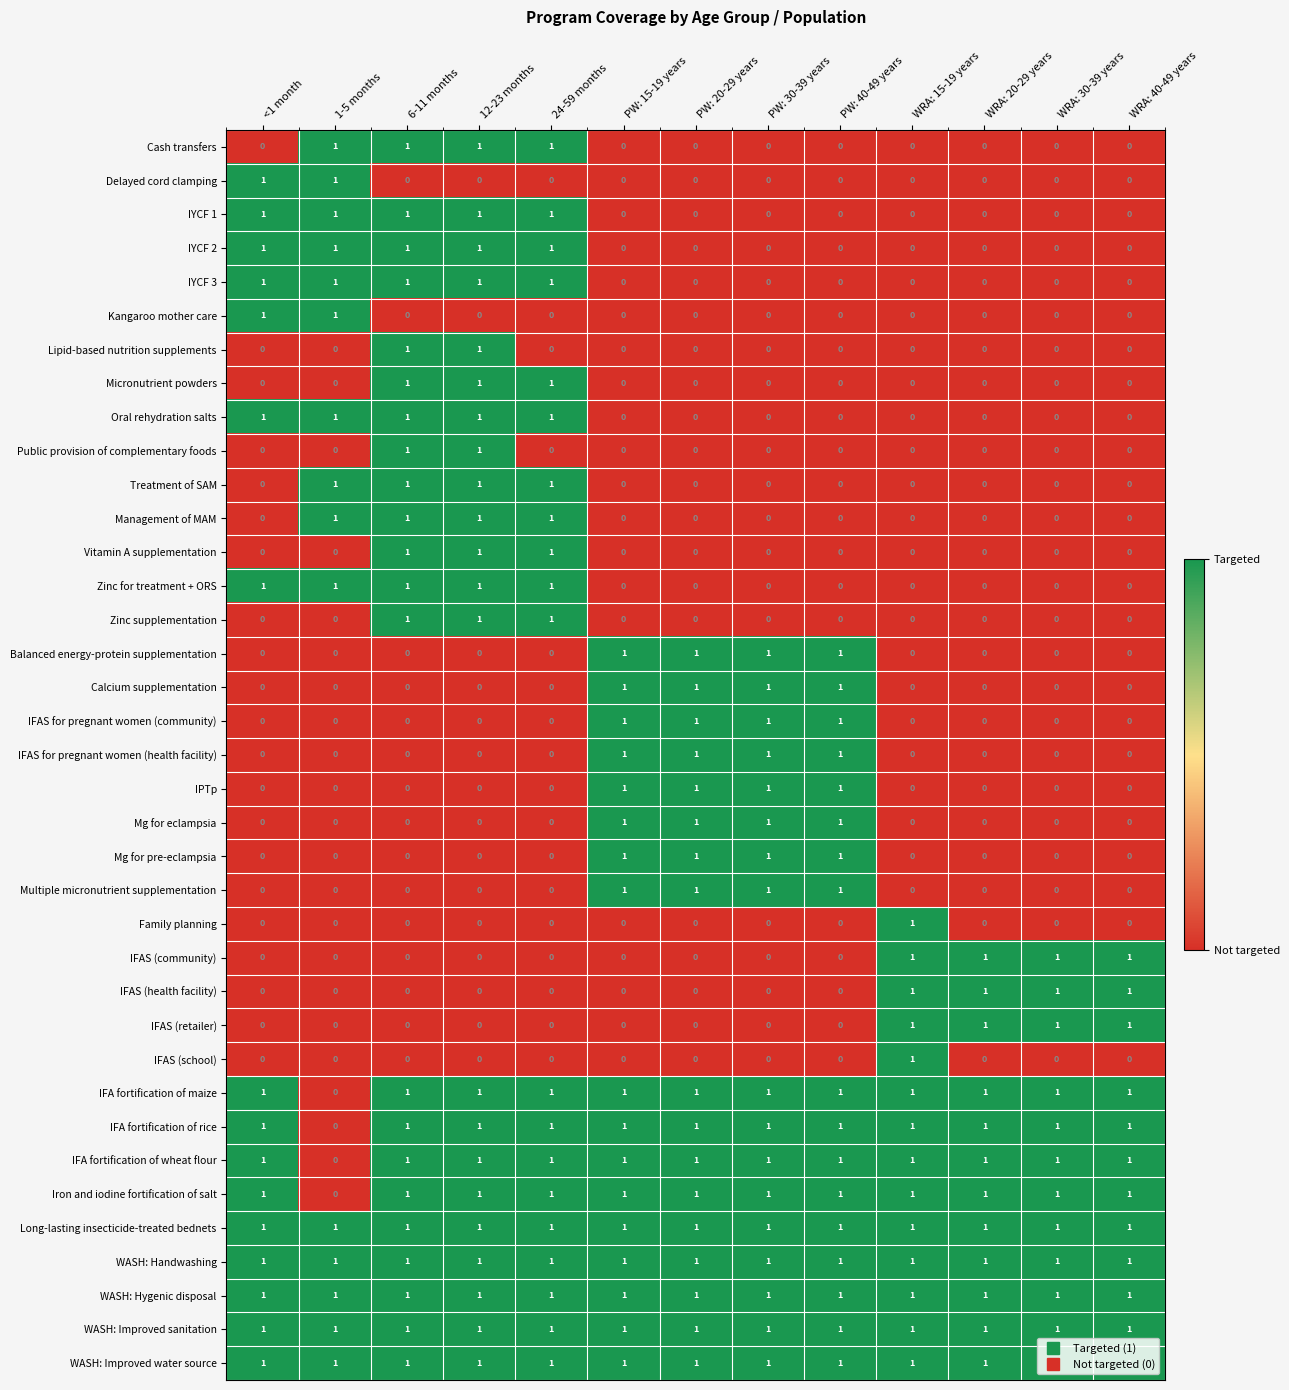

Is it true that IFA fortification of wheat flour equals 1 at PW: 40-49 years?

True